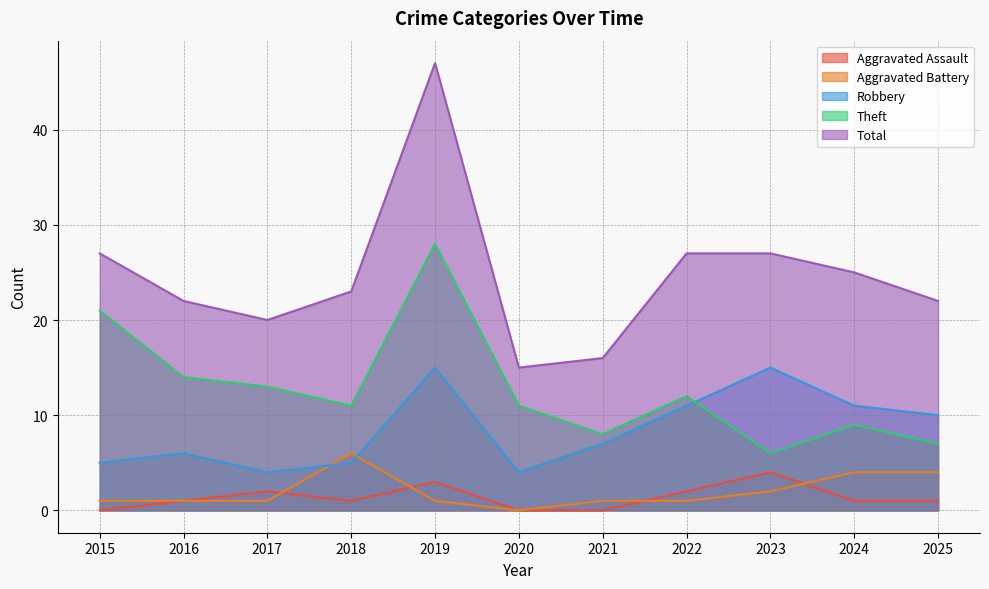

Which series has the largest range (max minus min)?

Total